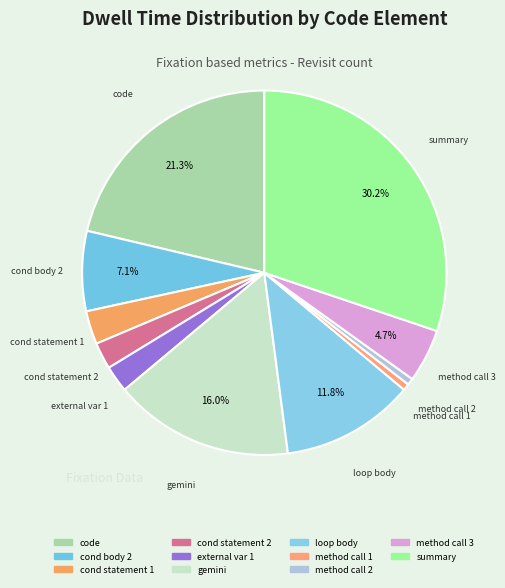

How many slices are in this pie chart?

11